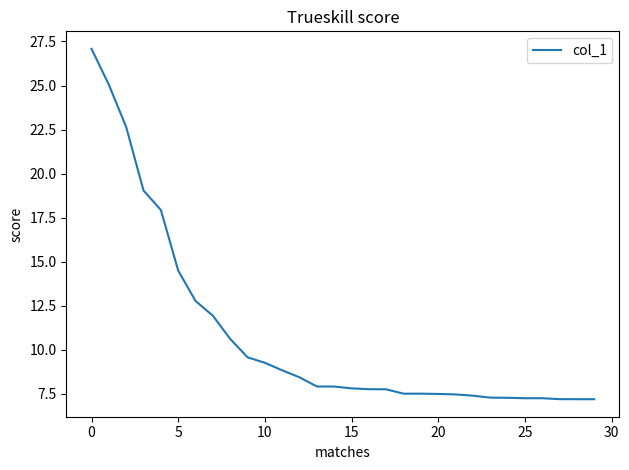

What is the greatest value displayed?

27.1